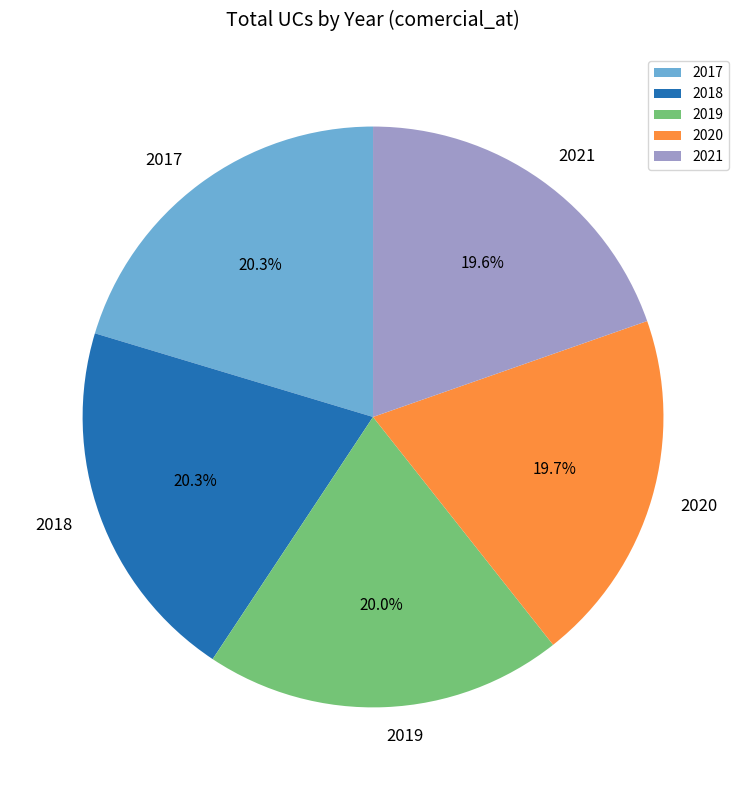

What percentage do 2020 and 2019 together represent?

39.7%